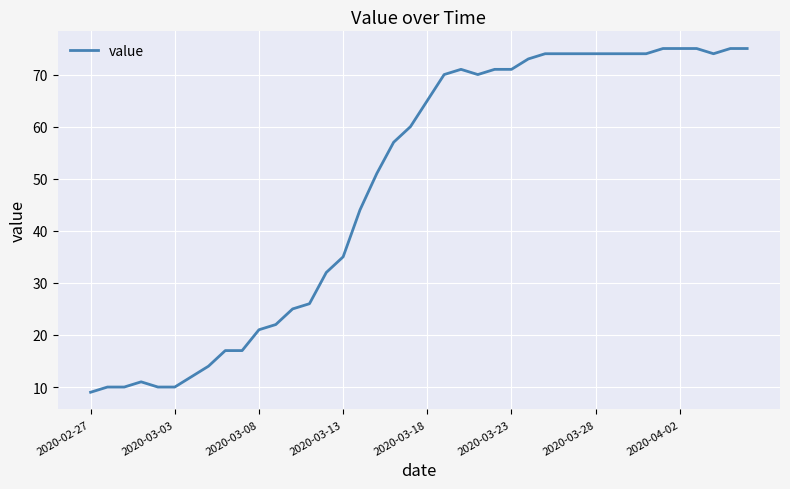

What is the minimum value shown in the chart?

9